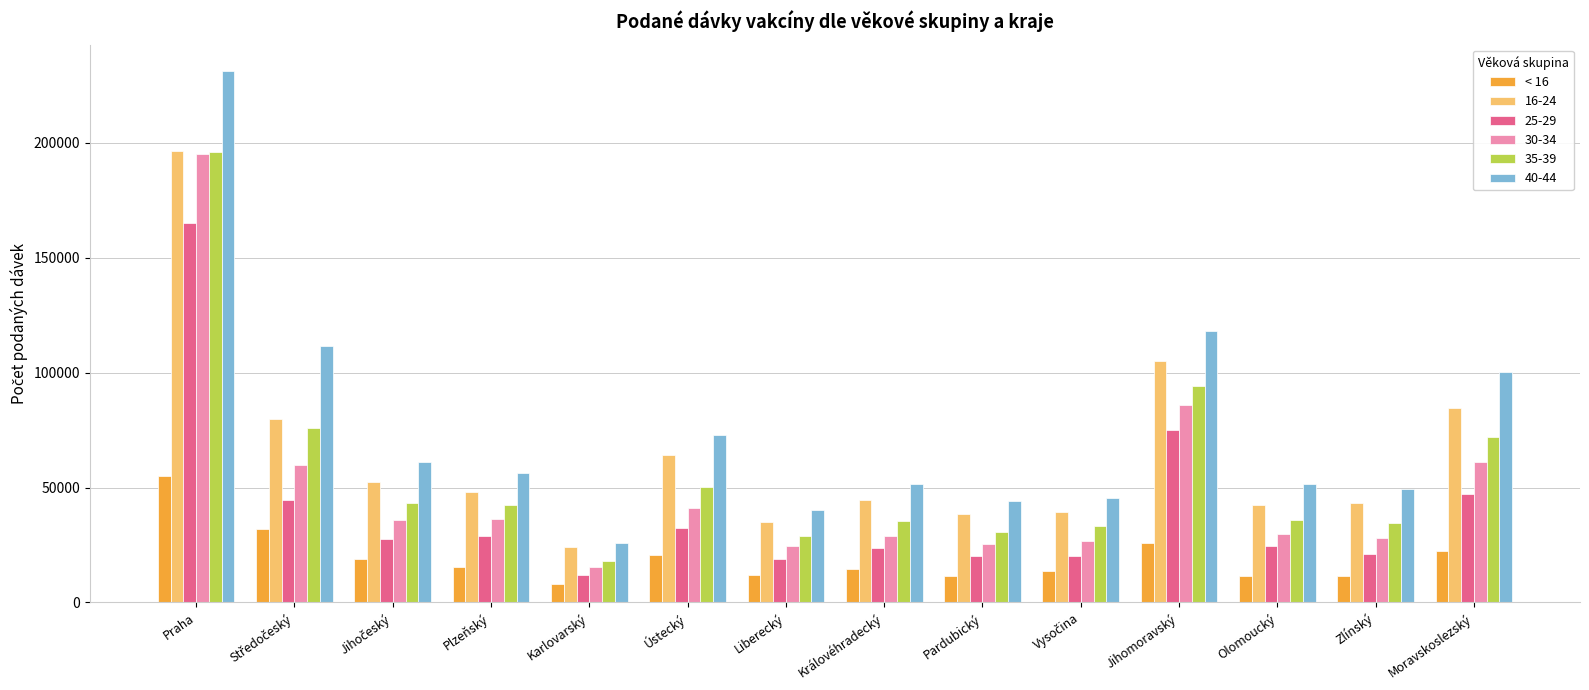

Read the 25-29 value at Ústecký, to the nearest 50.

32300